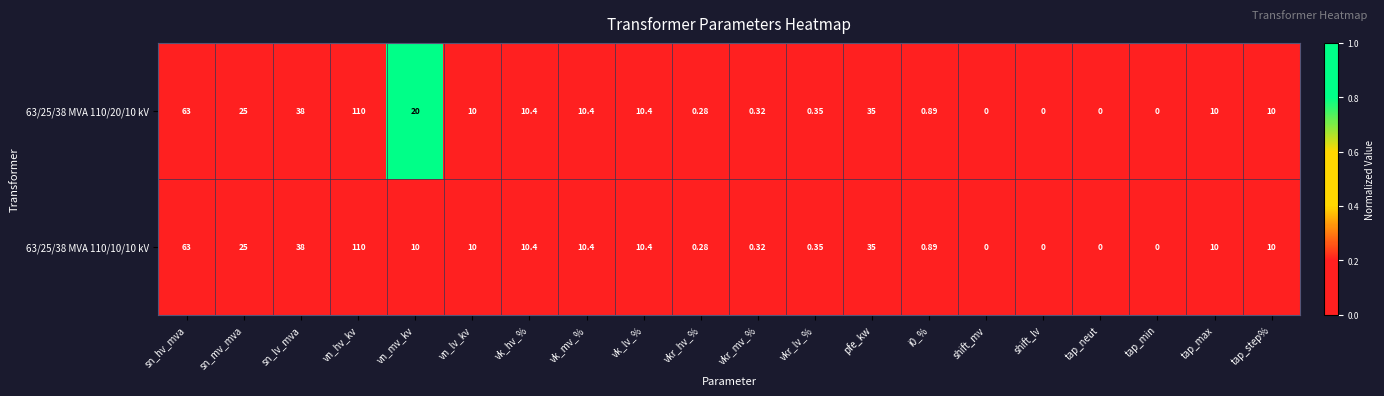

Where is 63/25/38 MVA 110/20/10 kV nearest to the value 55?

sn_hv_mva